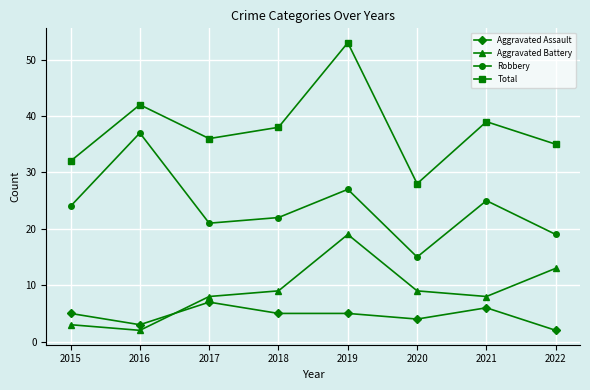

Which series has the largest total across all categories?

Total